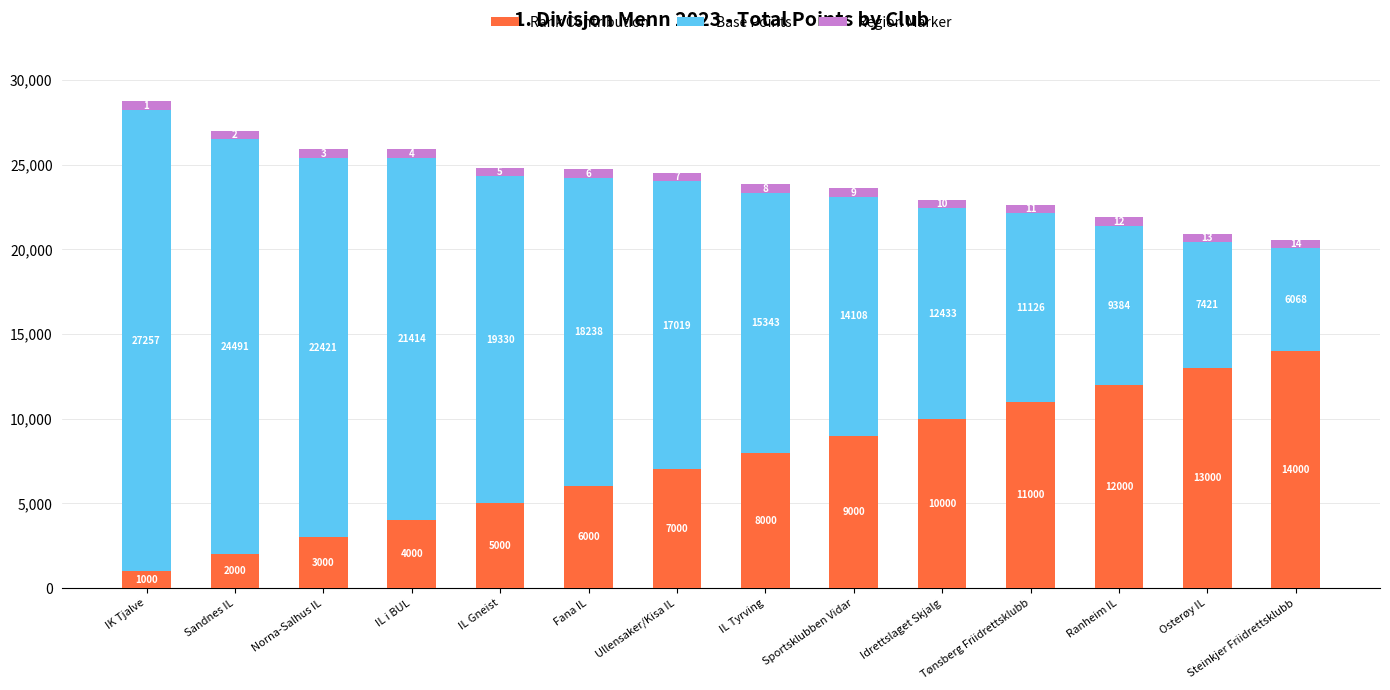

What is the total value across all series at IL Gneist?

24830